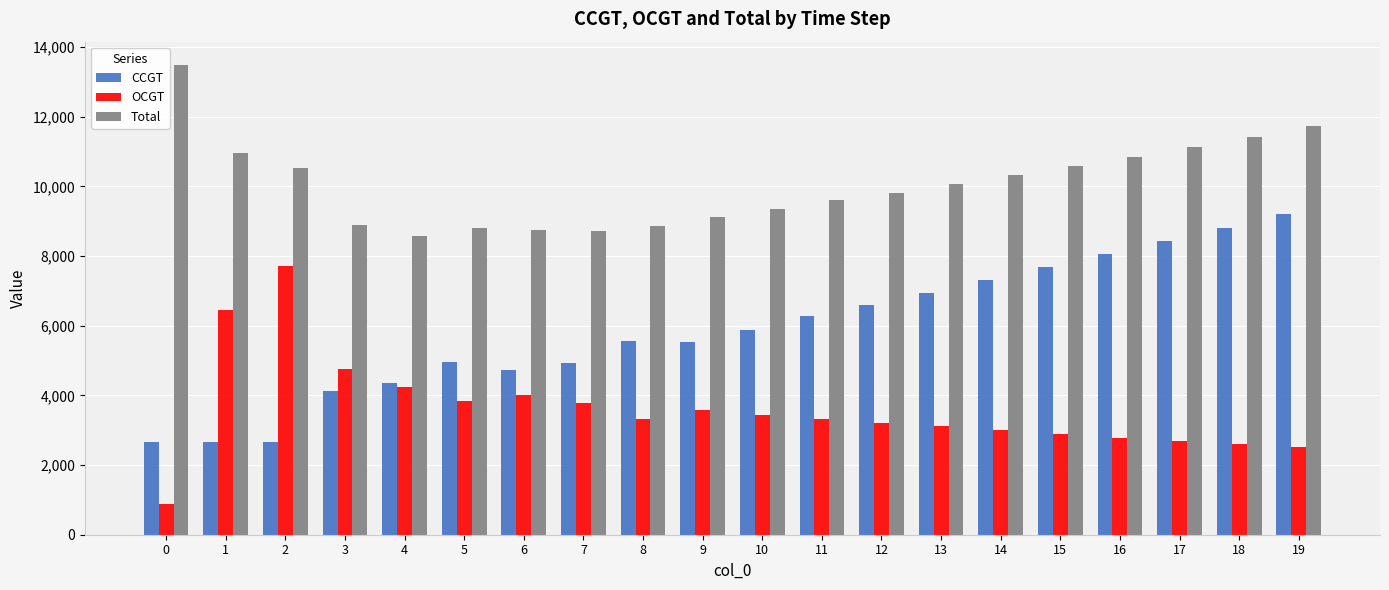

Which series has the largest total across all categories?

Total